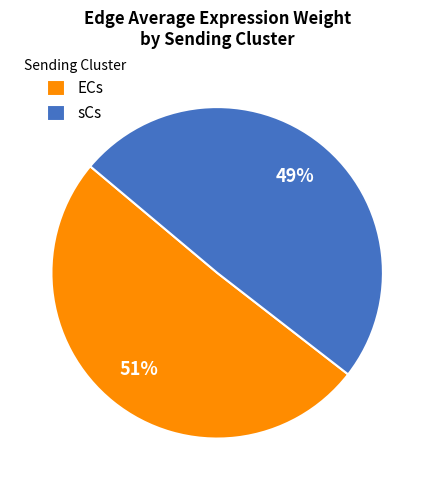

Rank the categories by value from highest to lowest.

ECs, sCs